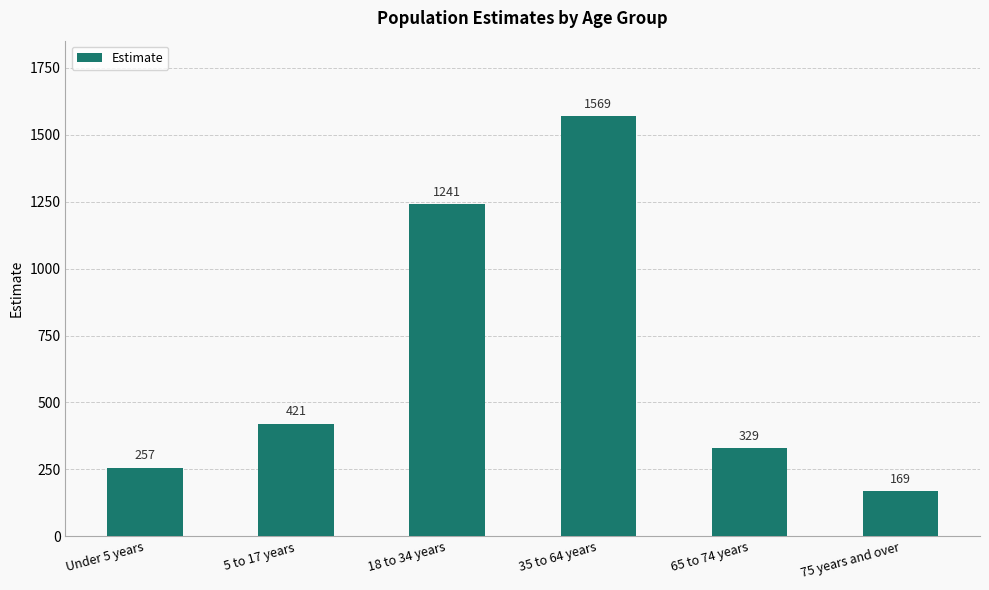

Which category has the lowest value across all series?

75 years and over